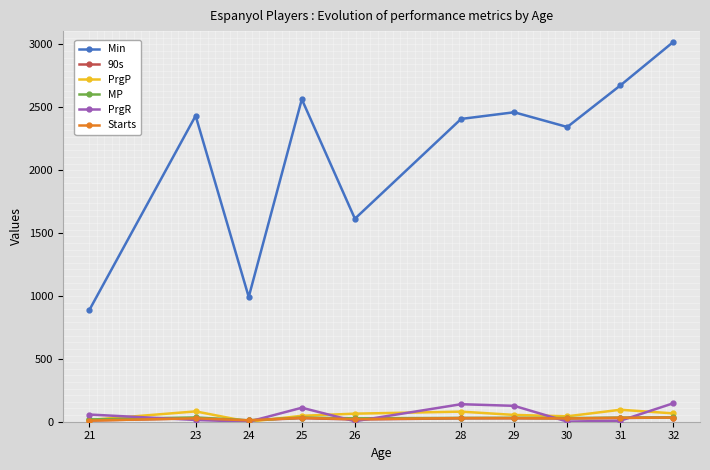

Between 25 and 32, which series saw the biggest shift?

Min